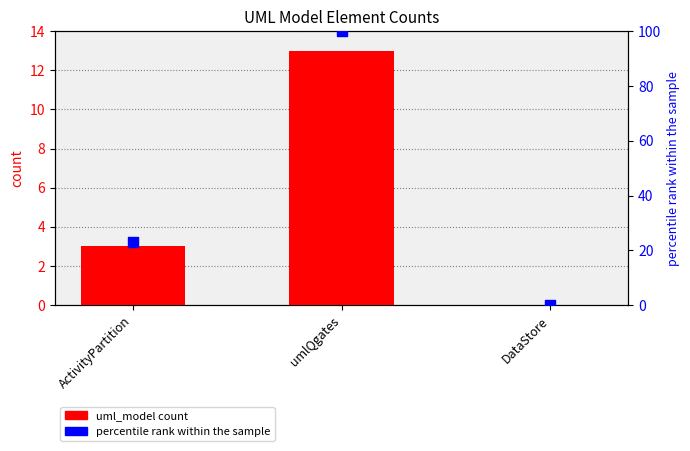

Which series has the largest Y range (max minus min)?

percentile rank within the sample